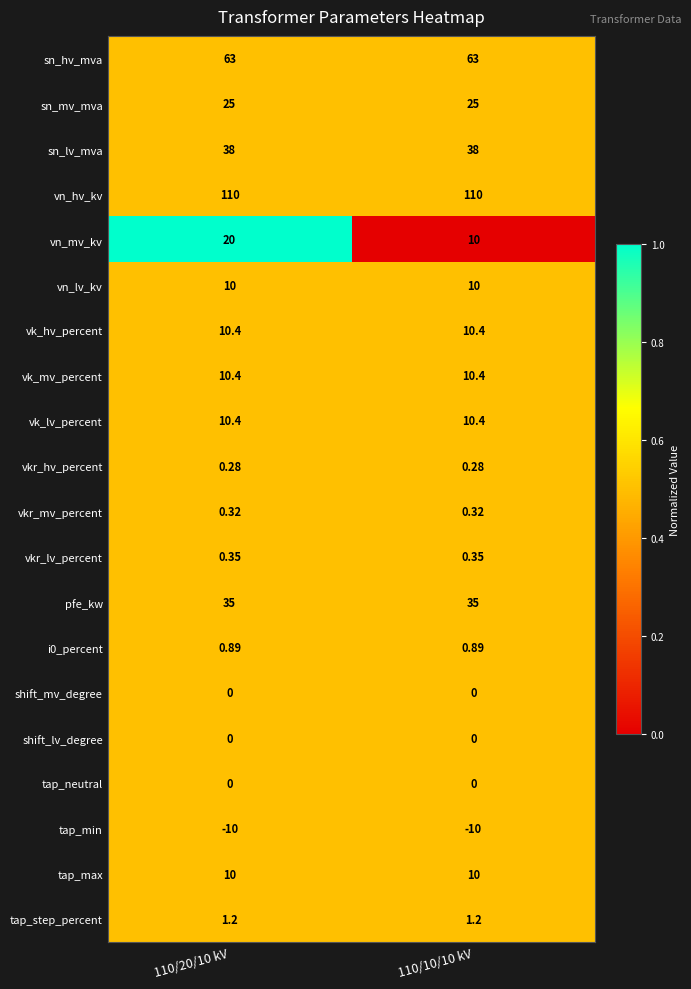

Which series changed the most between 110/20/10 kV and 110/10/10 kV?

vn_mv_kv